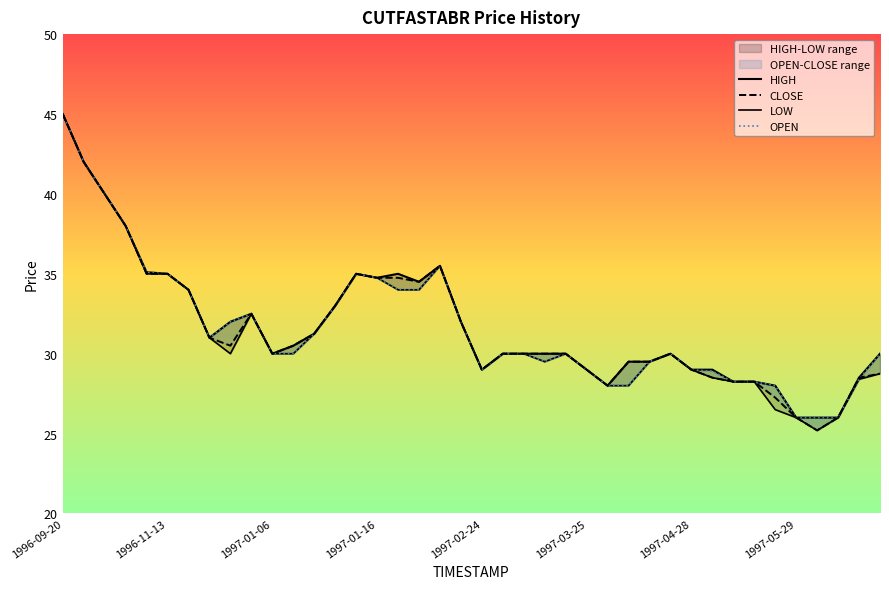

At how many categories does at least one series exceed 31?

17